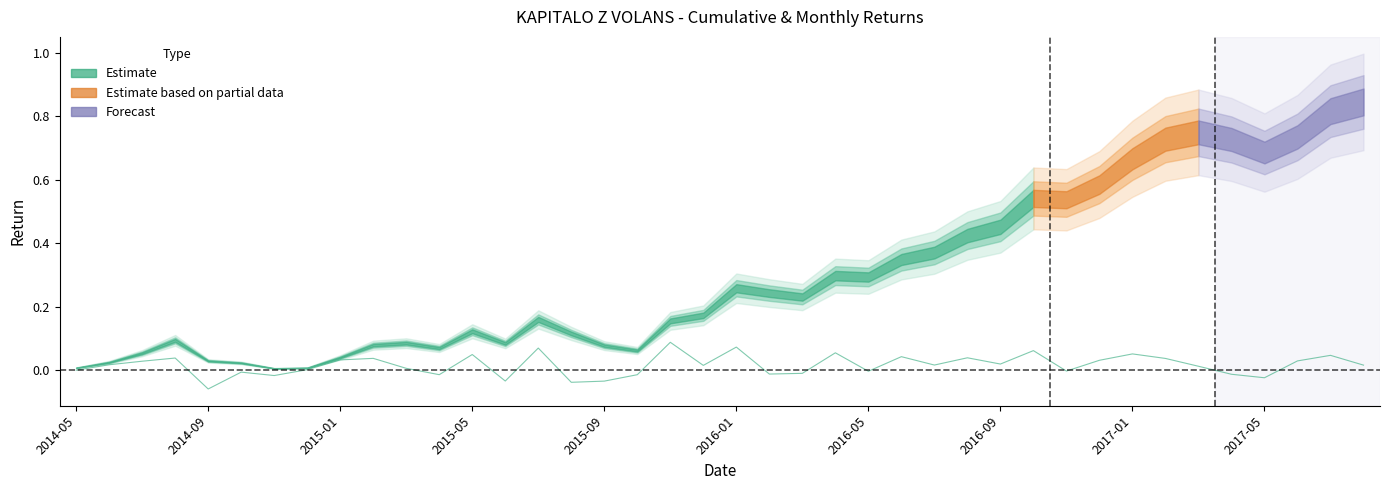

The value at 2015-09 is -0.1. True or false?

False